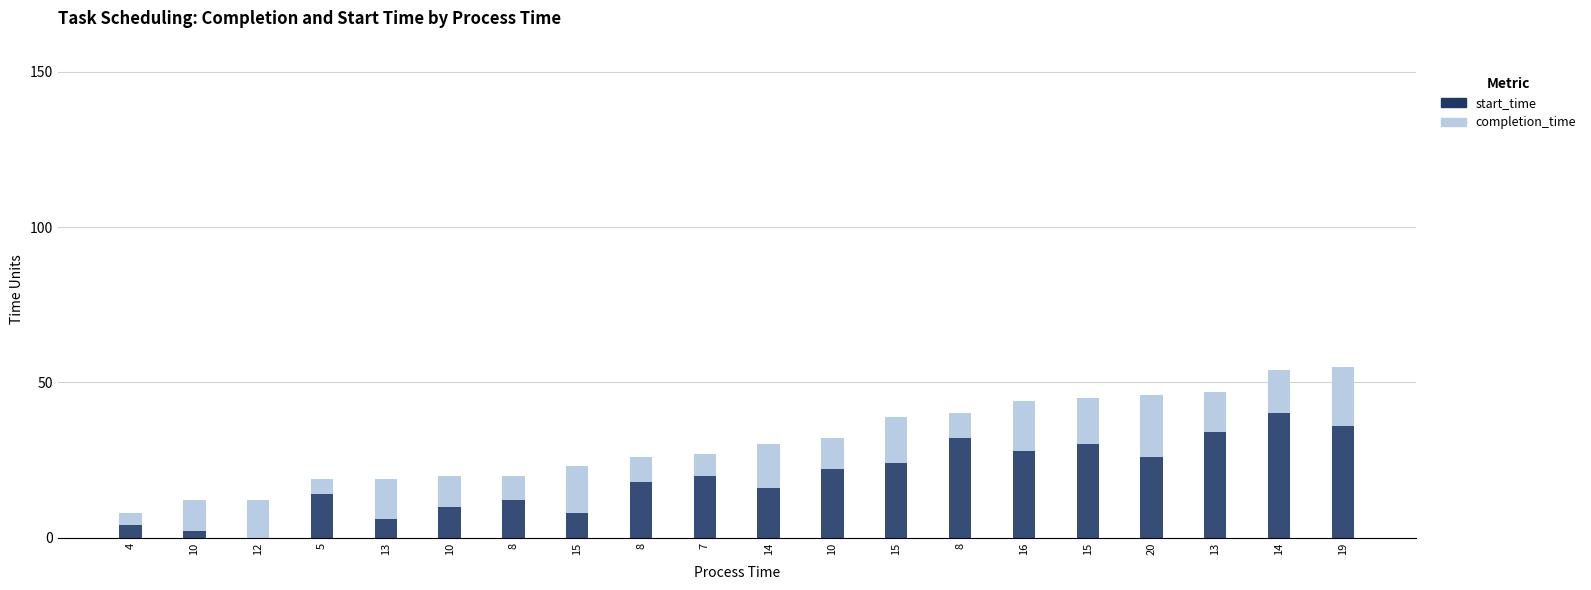

What is the difference between the second highest and second lowest values in the completion_time series?

42